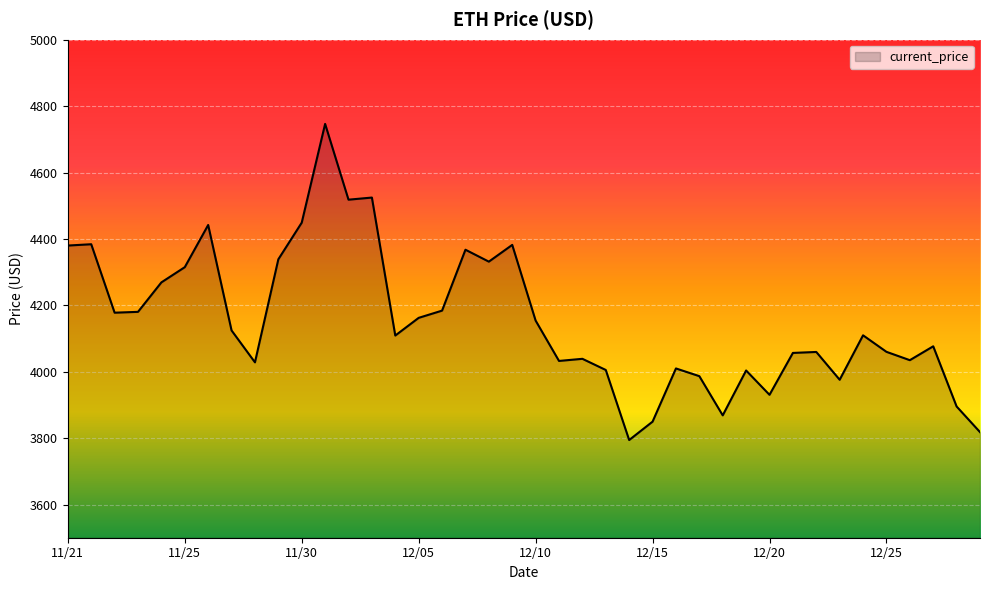

What is the smallest value displayed?

3794.3